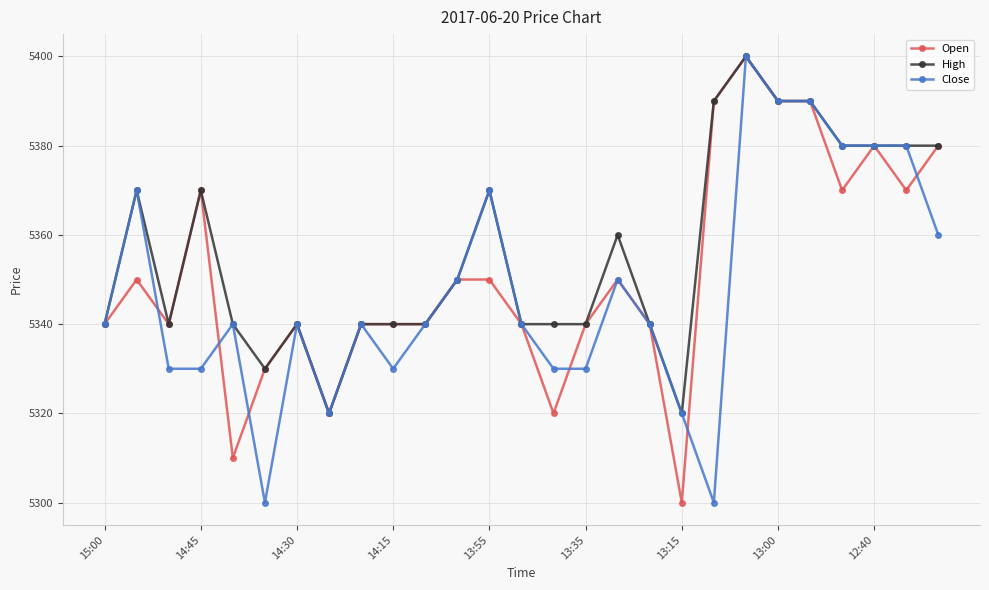

Which series has the largest total across all categories?

High